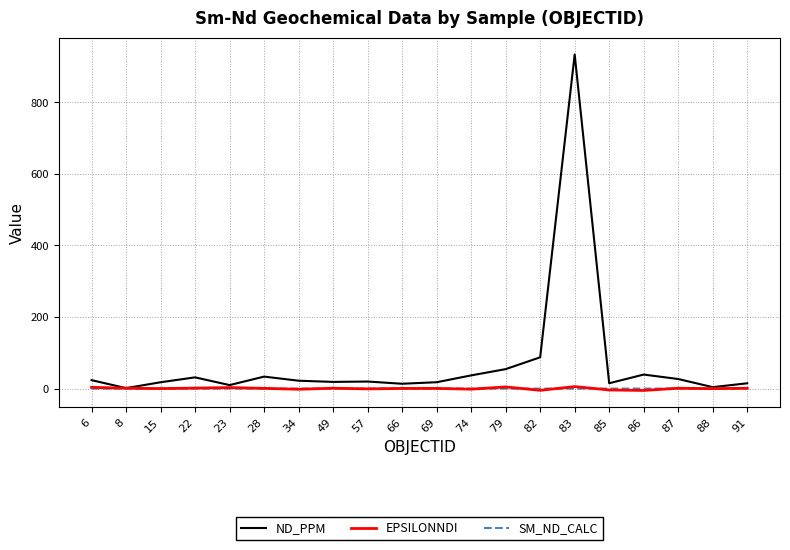

True or false: EPSILONNDI has a value of 0.8 at 28.

True